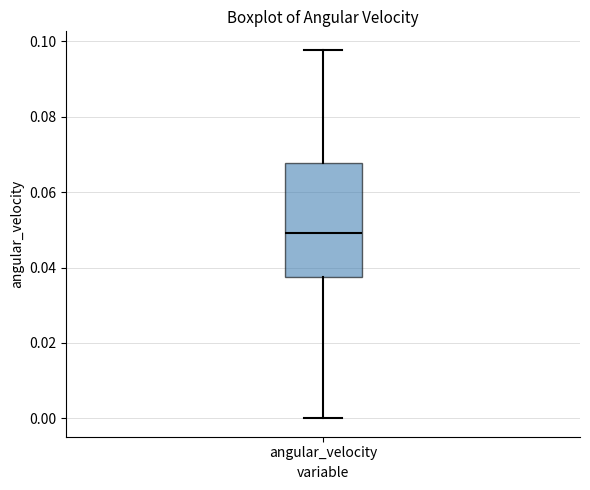

Transcribe this box plot: give where the median line is, the range the box spans, and where the two whiskers end, as read against the y-axis. The values are not printed on the chart, so give them approximately, as read against the axis.

median 0.050, box 0.038 to 0.068, whiskers 0.000 to 0.098